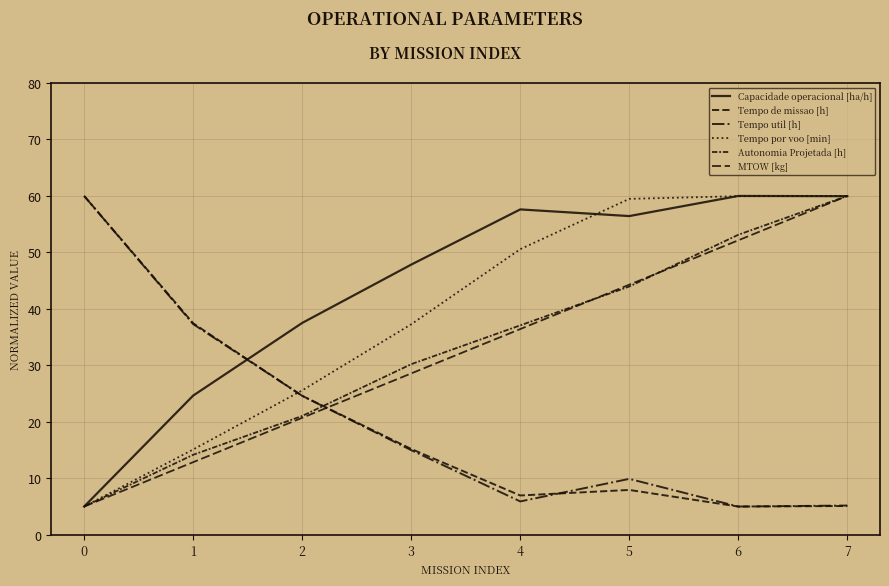

Does the chart have visible grid lines?

Yes